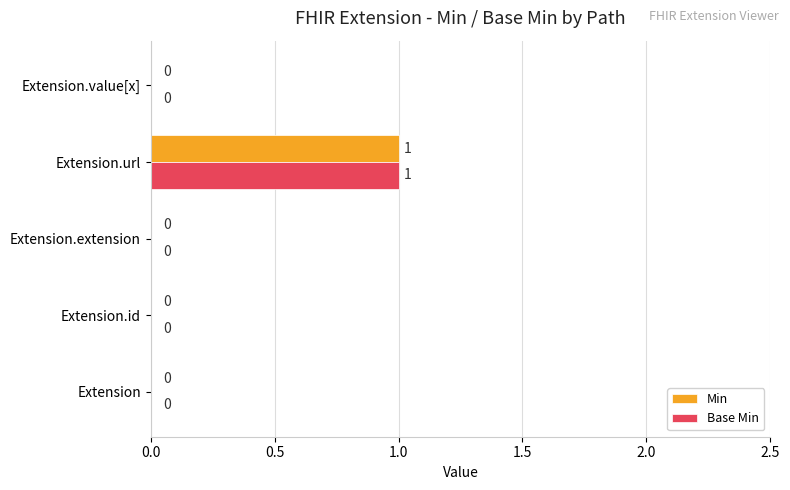

True or false: Min has a value of 1 at Extension.url.

True